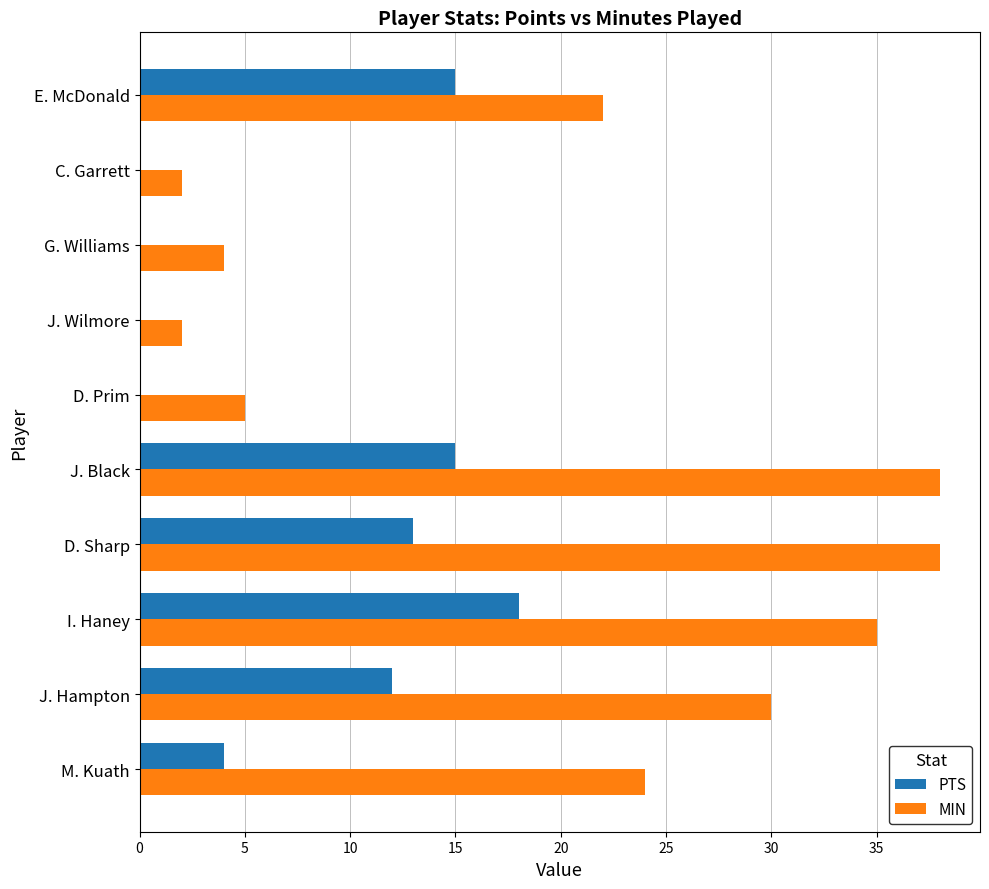

What is the total value across all series at G. Williams?

4